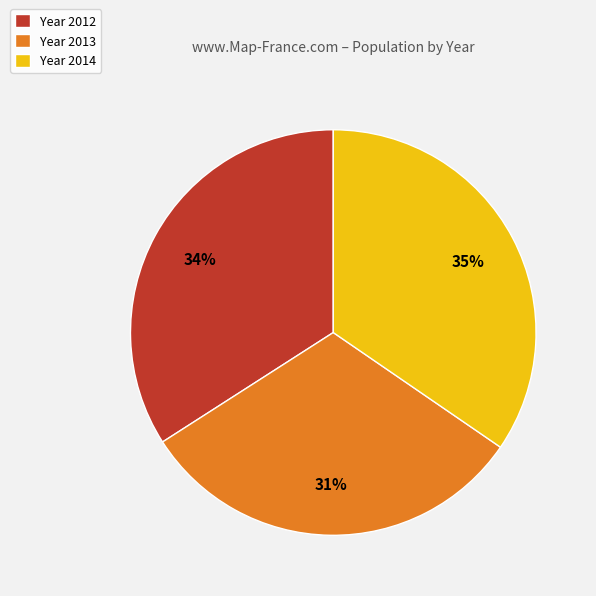

Which category has the smallest portion of the pie?

Year 2013